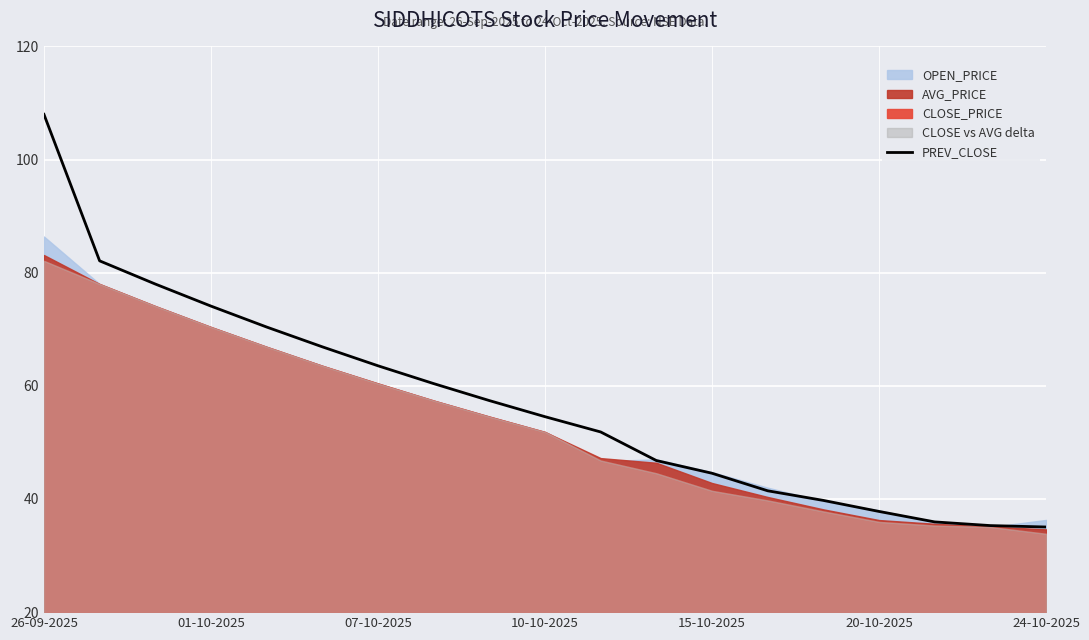

The value of PREV_CLOSE at 20-10-2025 is 37.8. True or false?

True